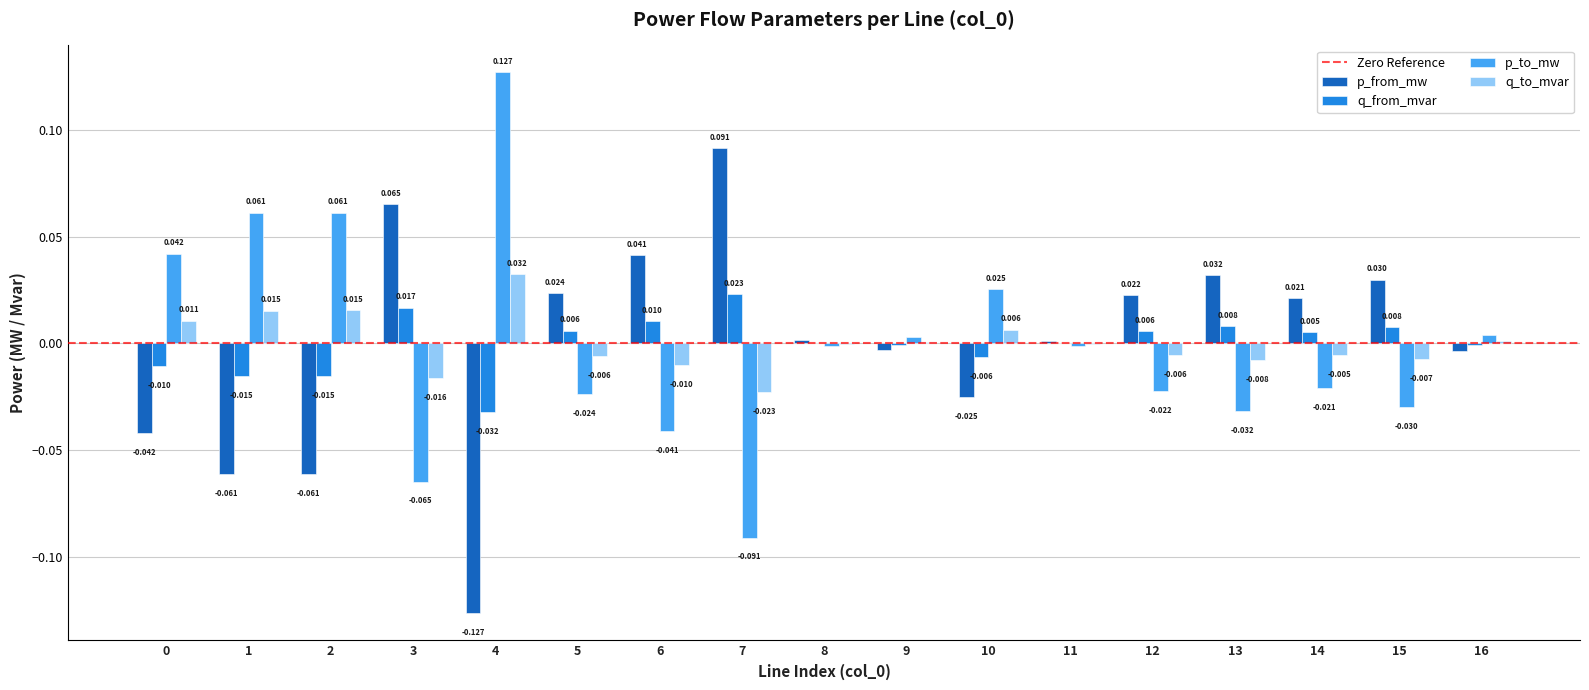

Are the bars horizontal?

No